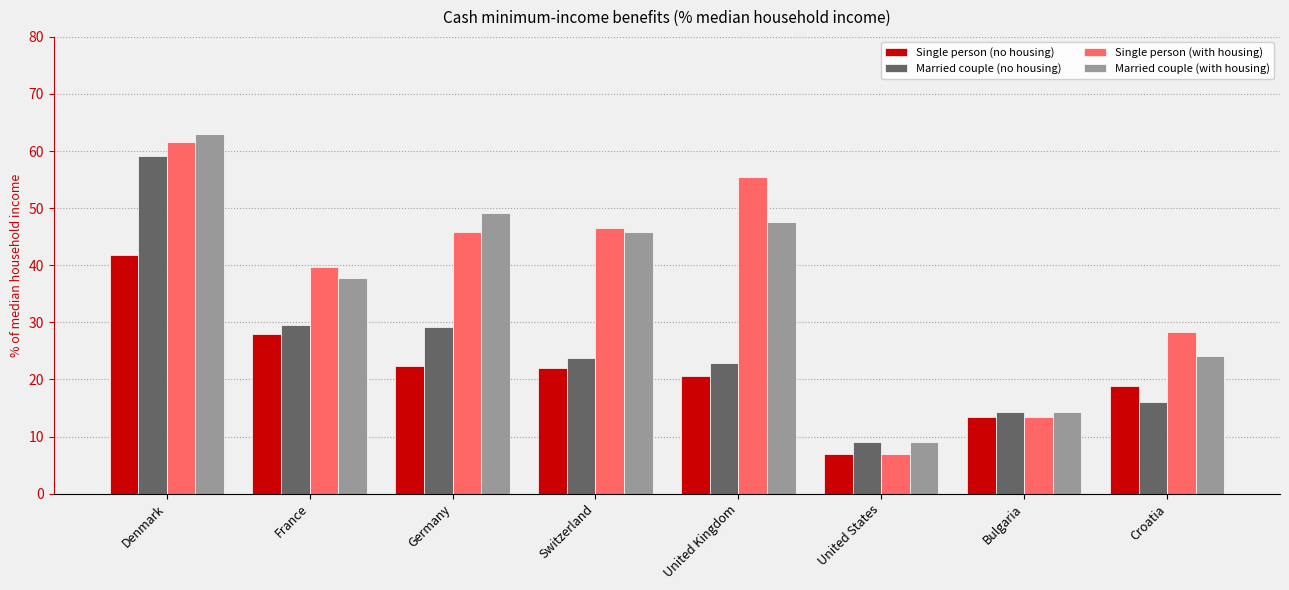

Rank the series by their maximum value, from lowest to highest.

Single person (no housing), Married couple (no housing), Single person (with housing), Married couple (with housing)